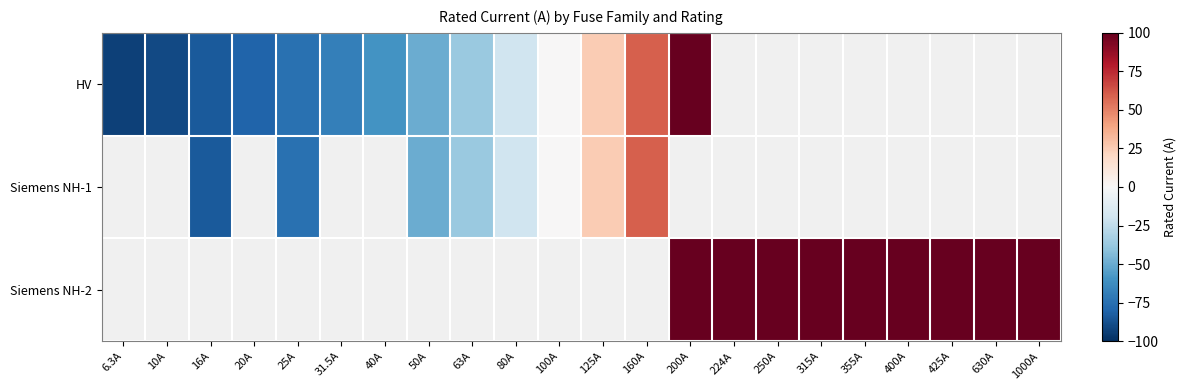

Which series has the widest spread of values?

HV